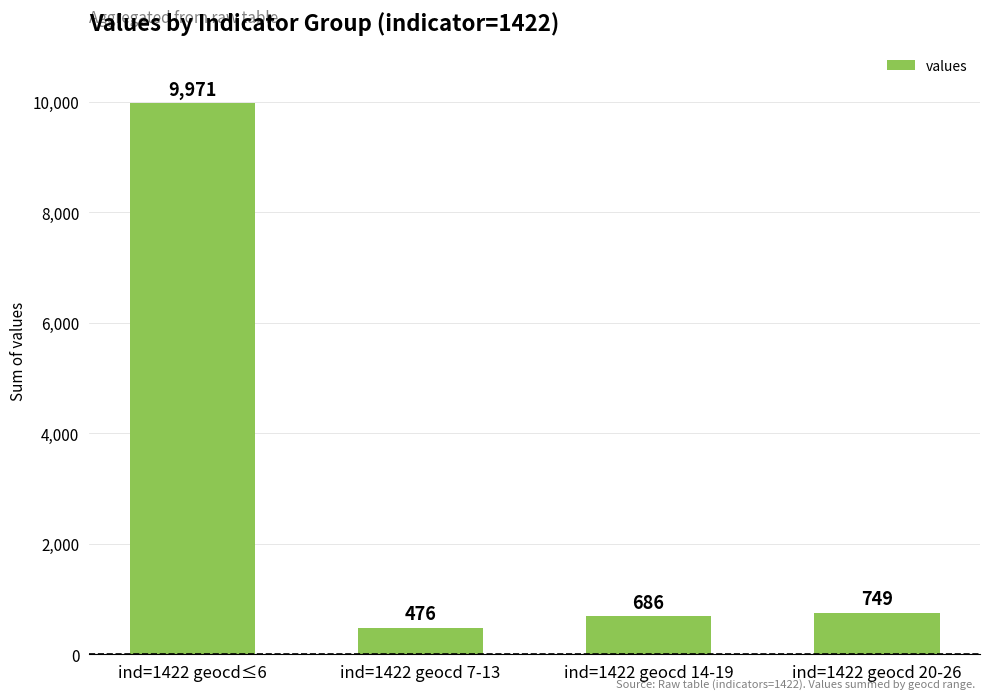

Rank the categories by value from highest to lowest.

ind=1422 geocd≤6, ind=1422 geocd 20-26, ind=1422 geocd 14-19, ind=1422 geocd 7-13